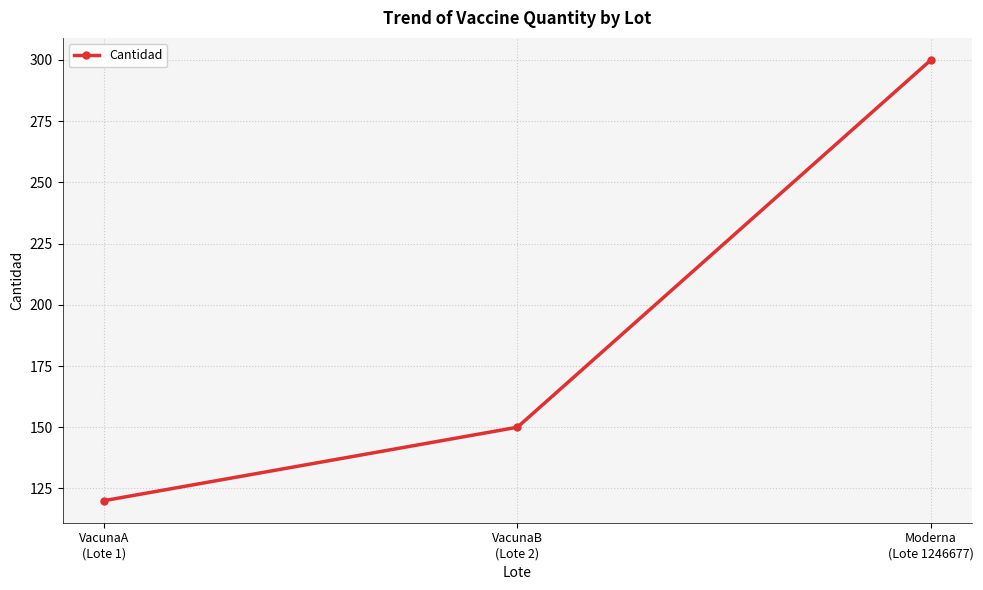

How many values are between 120 and 300?

3